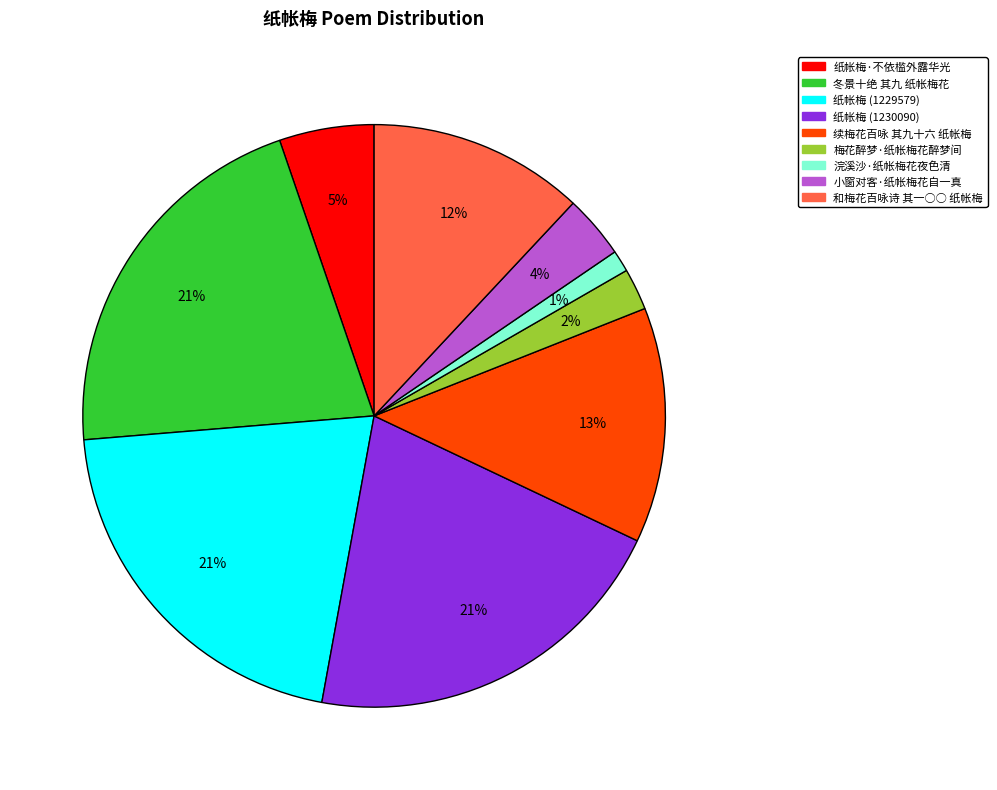

Between 纸帐梅·不依槛外露华光 and 小窗对客·纸帐梅花自一真, which is larger?

纸帐梅·不依槛外露华光